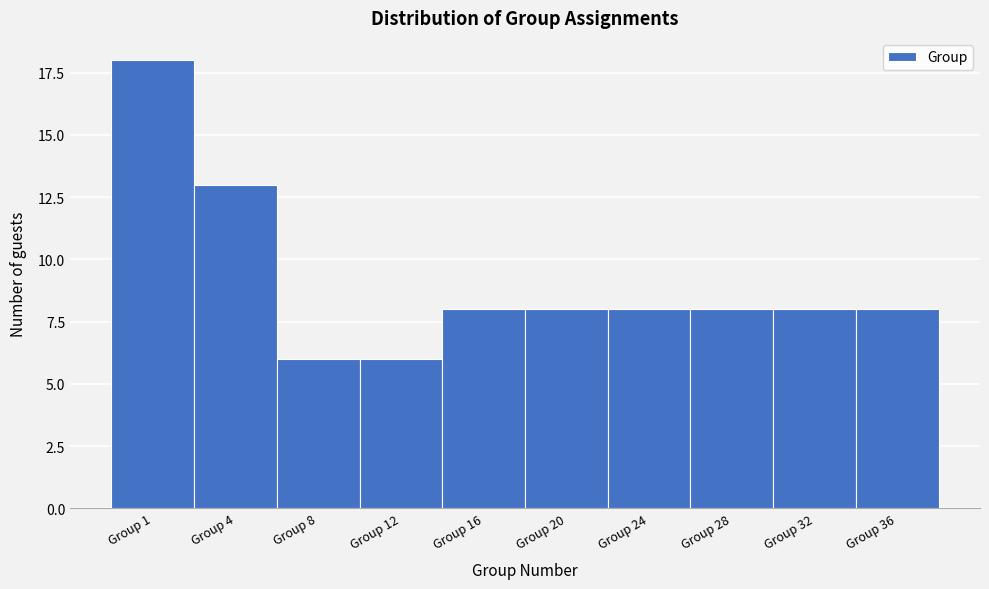

Reading left to right, what are all the values shown in this chart?

Group 1=18	Group 4=13	Group 8=6	Group 12=6	Group 16=8	Group 20=8	Group 24=8	Group 28=8	Group 32=8	Group 36=8